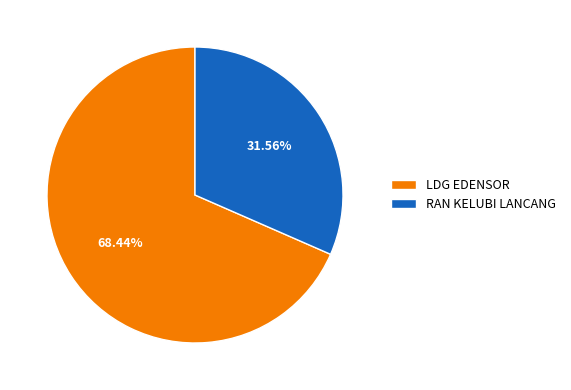

Between LDG EDENSOR and RAN KELUBI LANCANG, which is larger?

LDG EDENSOR